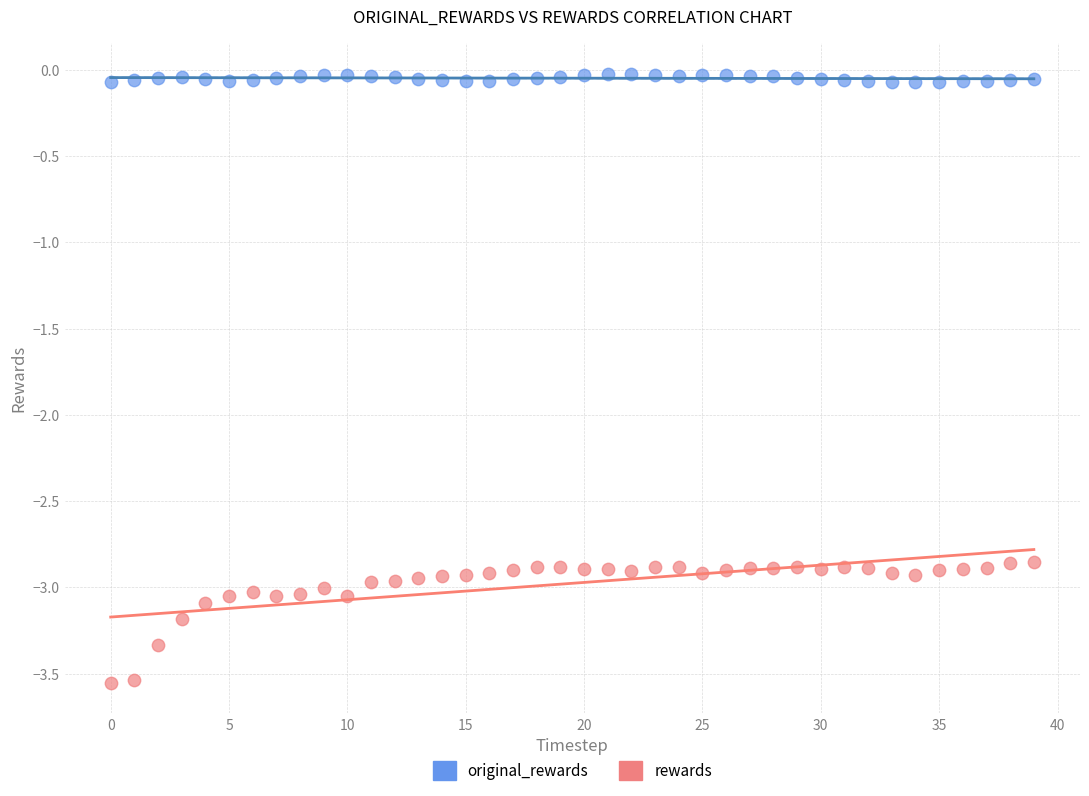

Which series reaches the maximum Y coordinate?

original_rewards